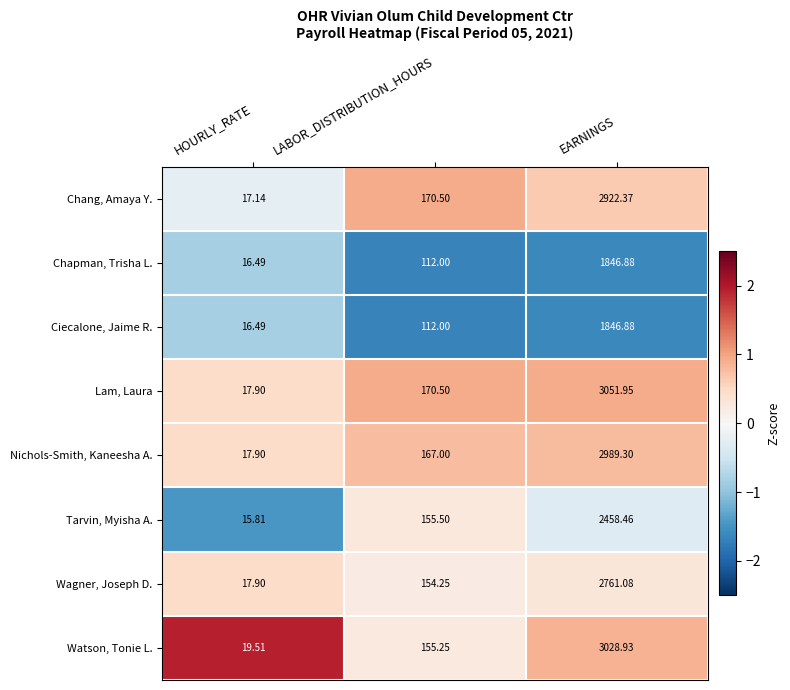

Rank the categories by Nichols-Smith, Kaneesha A. value from lowest to highest.

HOURLY_RATE, LABOR_DISTRIBUTION_HOURS, EARNINGS